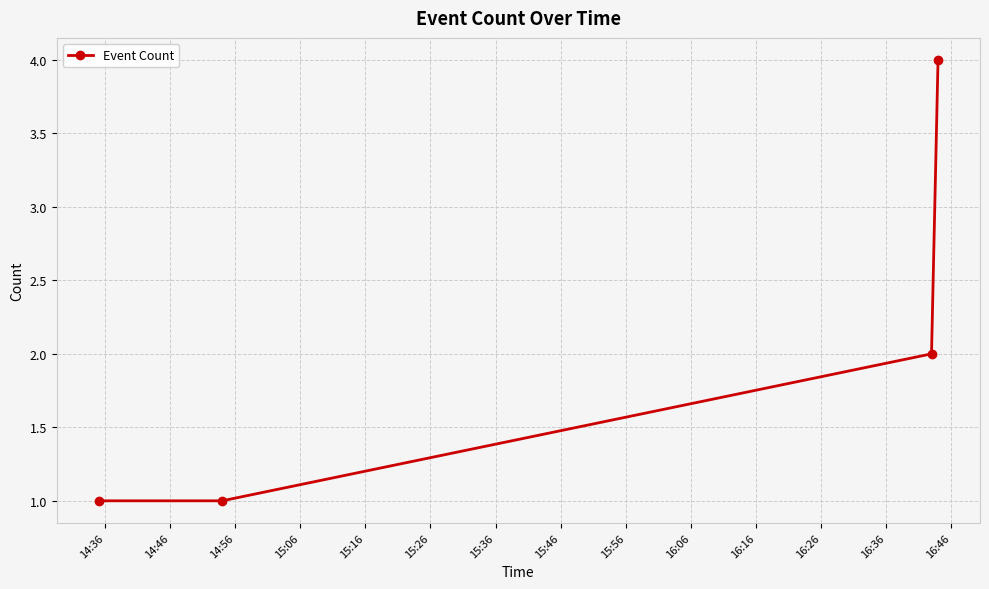

How many lines are shown in the chart?

1